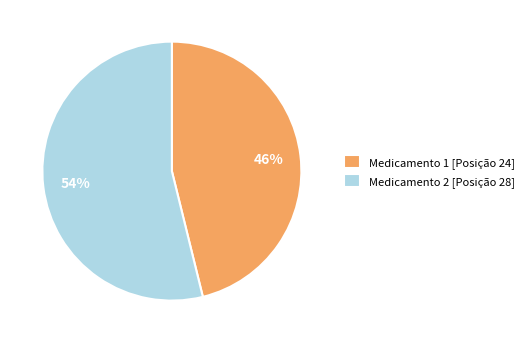

Is it true that Medicamento 1 [Posição 24] is 46% of the pie?

True